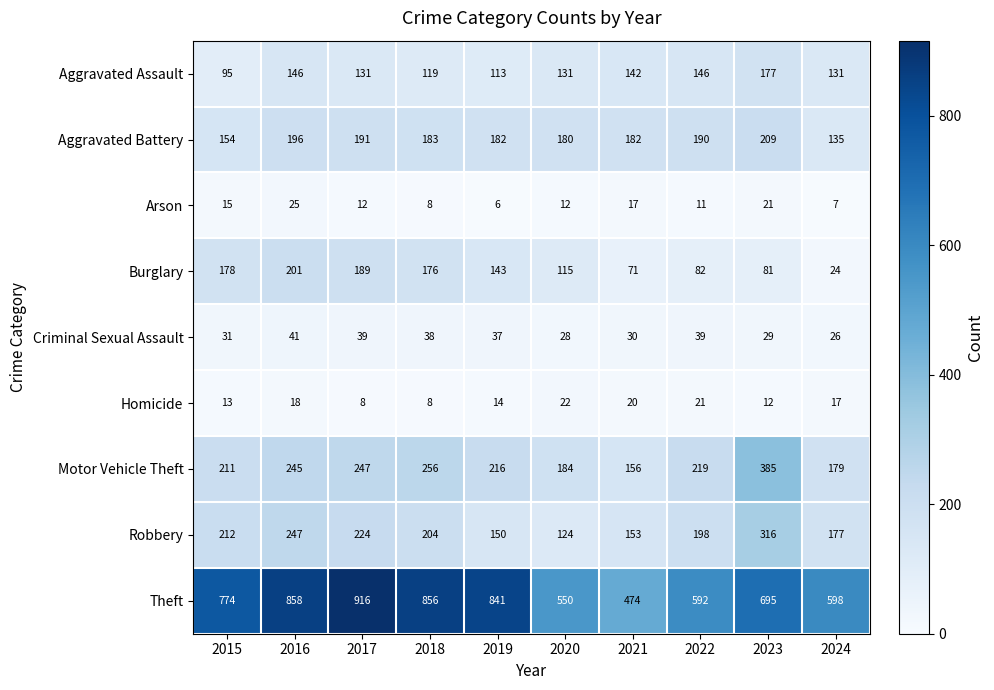

The Burglary series shows 166 at 2020. True or false?

False